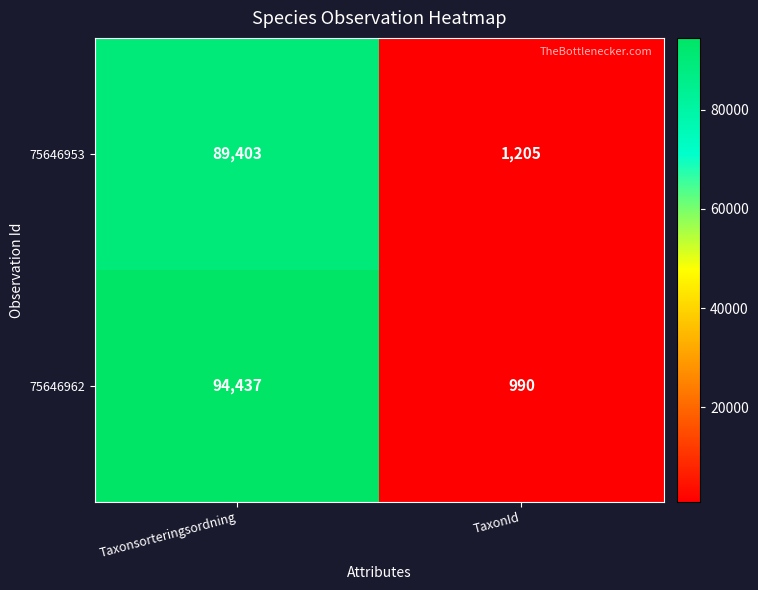

Reading right to left, extract all data points from this chart.

75646953: 1205	89403
75646962: 990	94437